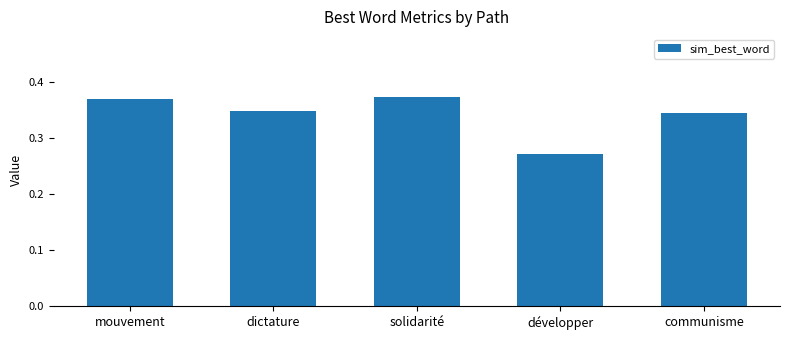

What is the label of the 2nd bar from the right?

développer